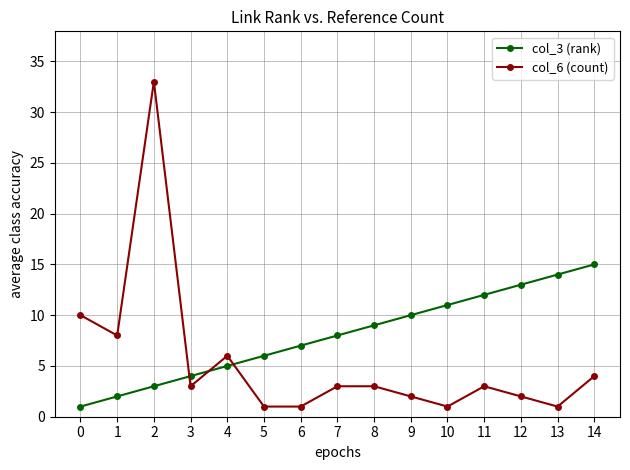

Is this an area chart (filled region under the line)?

No